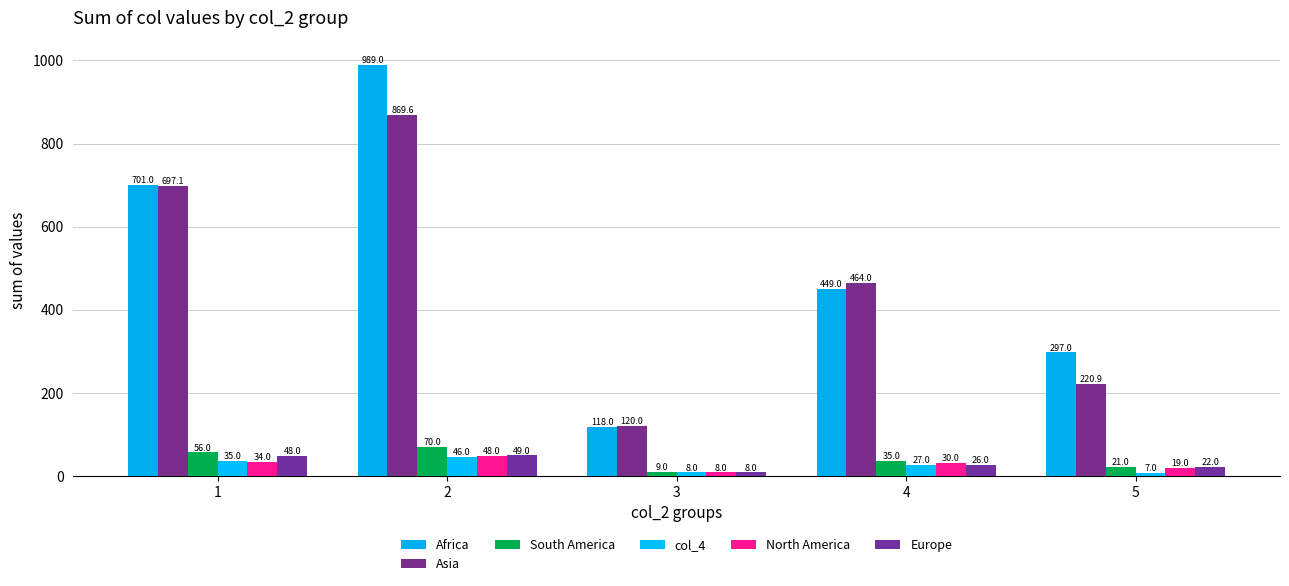

What is the difference between the highest and lowest values at 3?

112.0